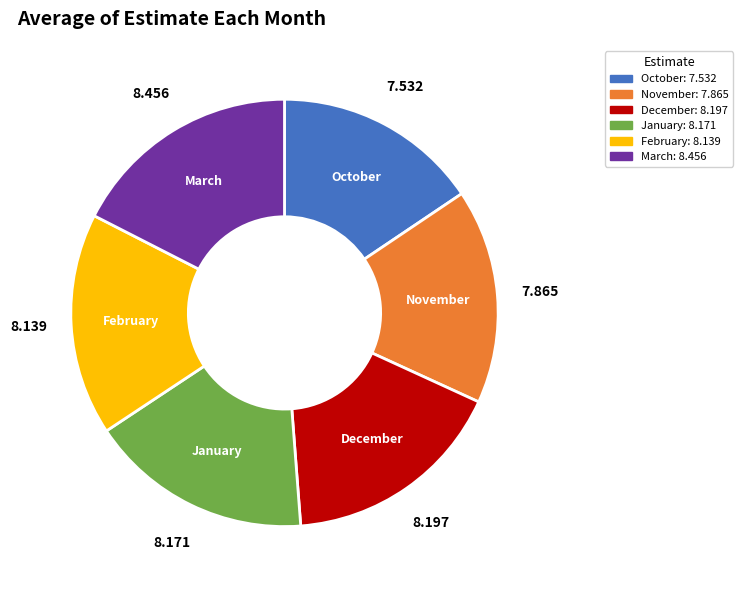

Do October and December together represent more than half of the pie?

No